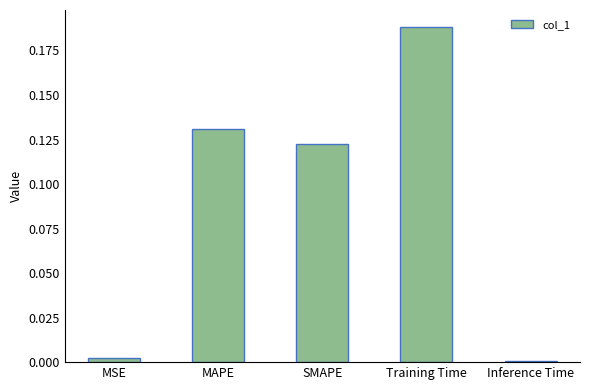

True or false: the data shows 0.0 at Inference Time.

True